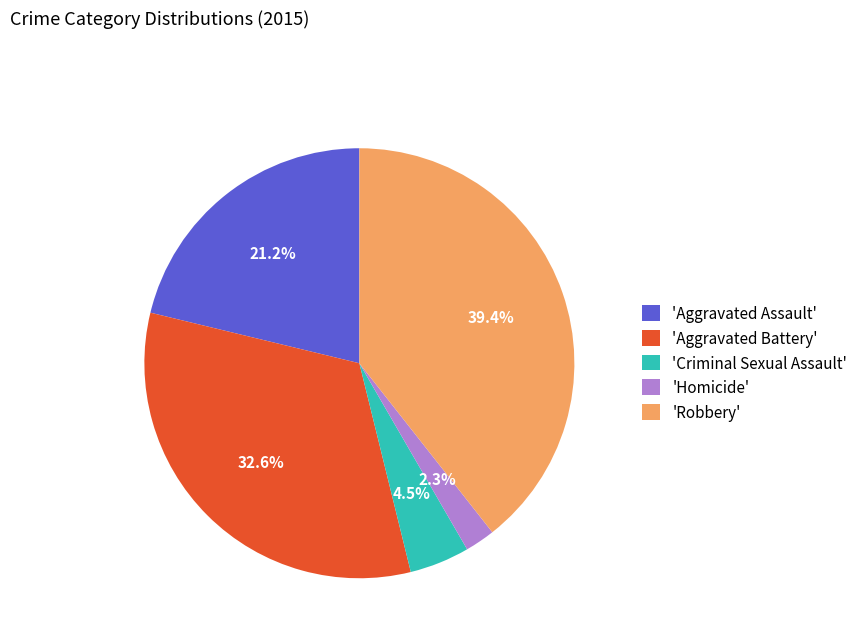

Combined, what portion of the pie is 'Homicide' and 'Criminal Sexual Assault'?

6.8%